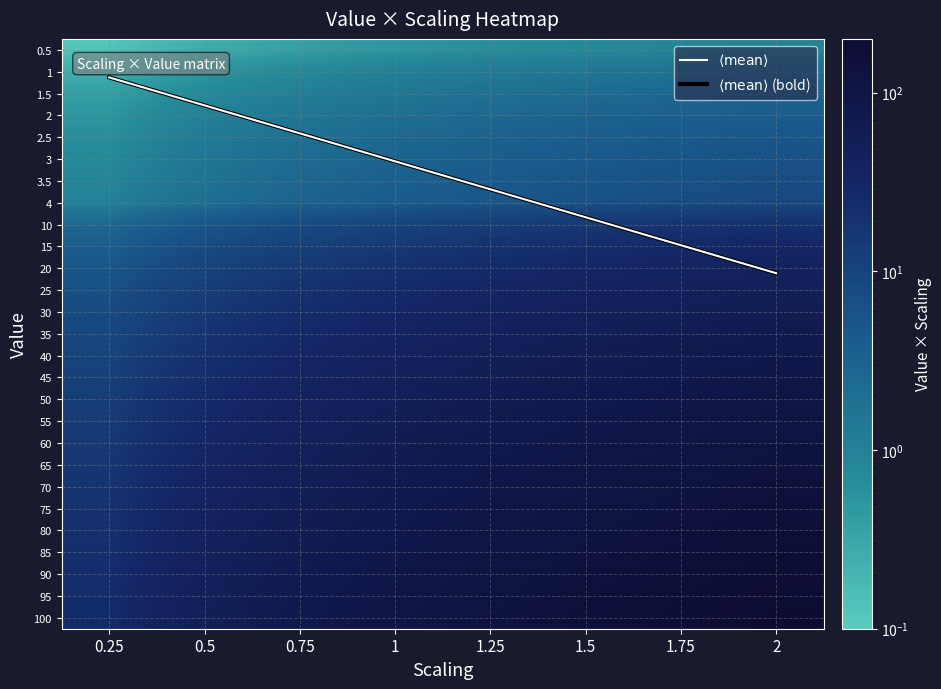

Rank the series at 0.25 from lowest to highest value.

0.5, 1, 1.5, 2, 2.5, 3, 3.5, 4, $\langle \mathrm{mean} \rangle$, $\langle \mathrm{mean} \rangle$ (bold), 10, 15, 20, 25, 30, 35, 40, 45, 50, 55, 60, 65, 70, 75, 80, 85, 90, 95, 100